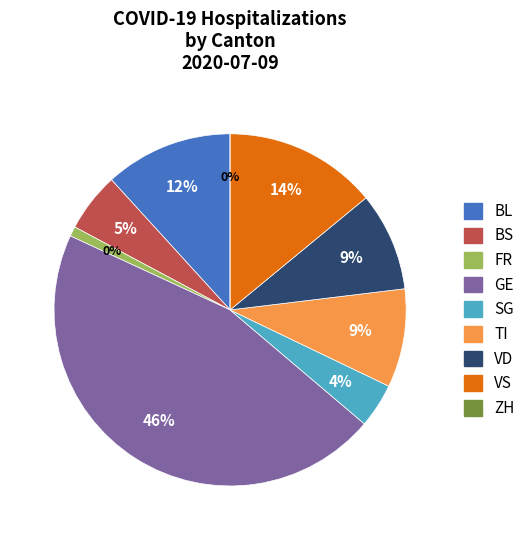

What percentage is NOT represented by VS?

86.0%